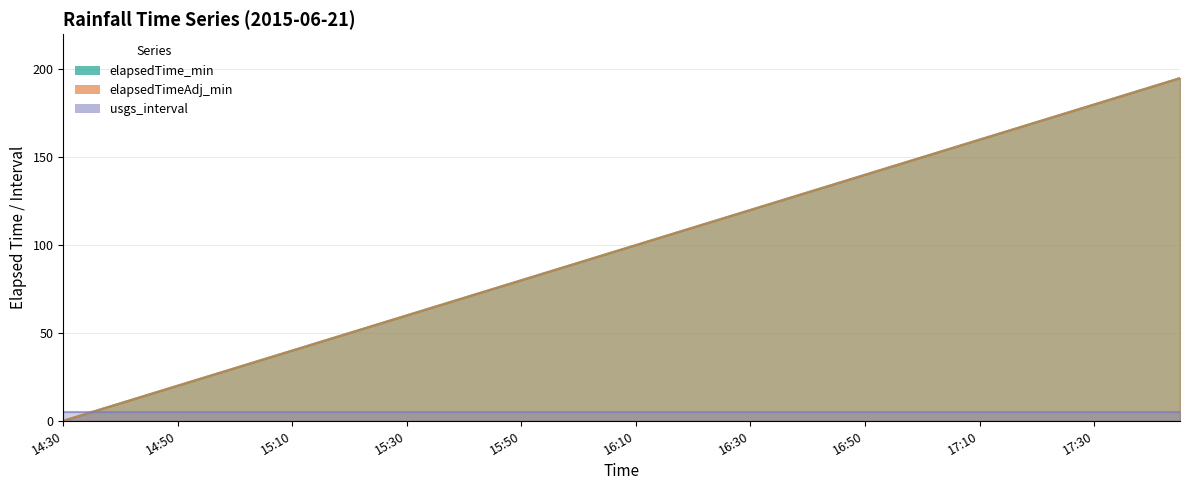

True or false: elapsedTime_min has more than 2 points higher than both neighbors.

False